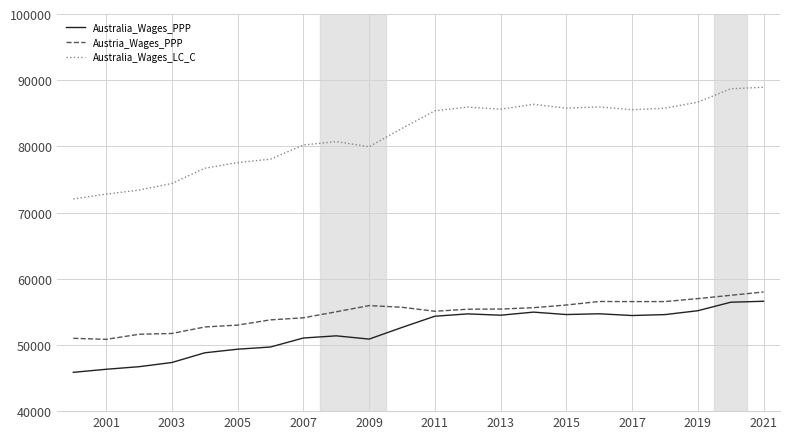

At how many categories does at least one series exceed 52542?

22